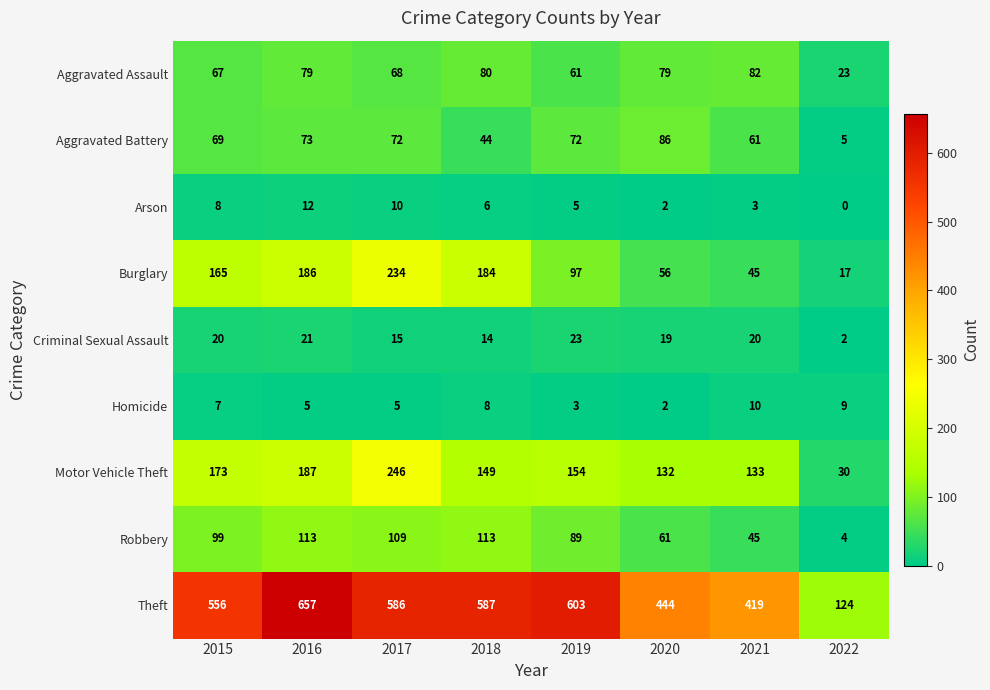

Is it true that Motor Vehicle Theft equals 154 at 2019?

True